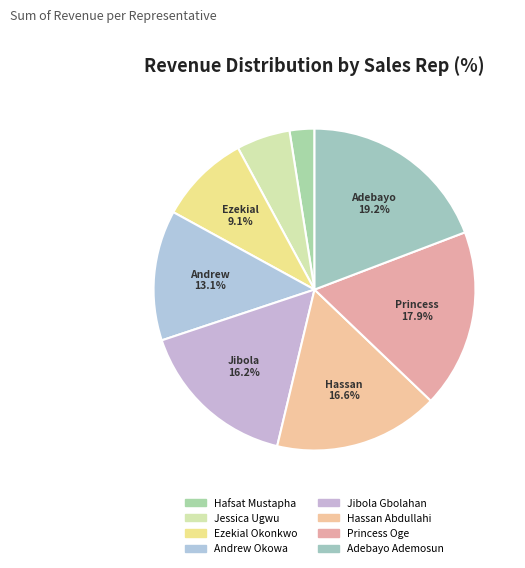

To the nearest percent, what is the combined percentage of Jibola Gbolahan and Princess Oge?

34%